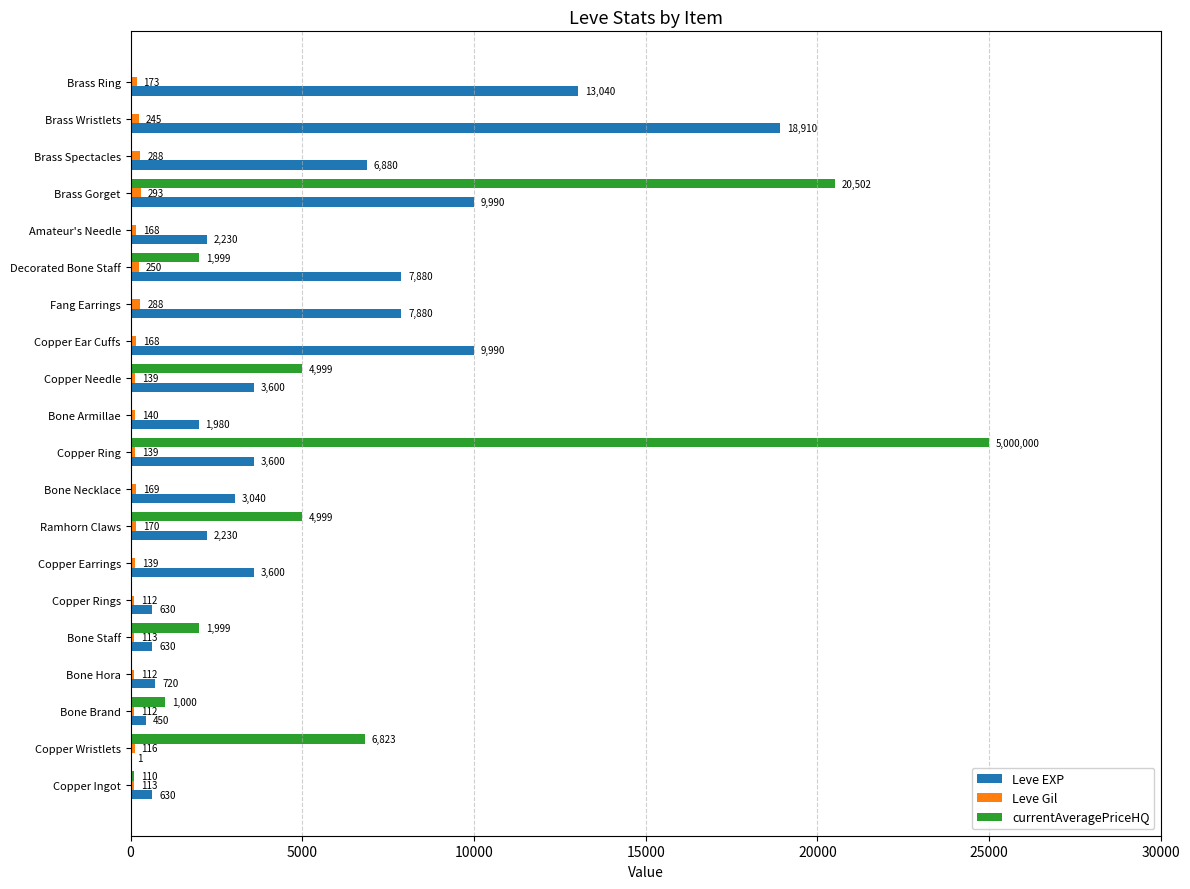

Between Copper Ingot and Ramhorn Claws, which series saw the biggest shift?

currentAveragePriceHQ